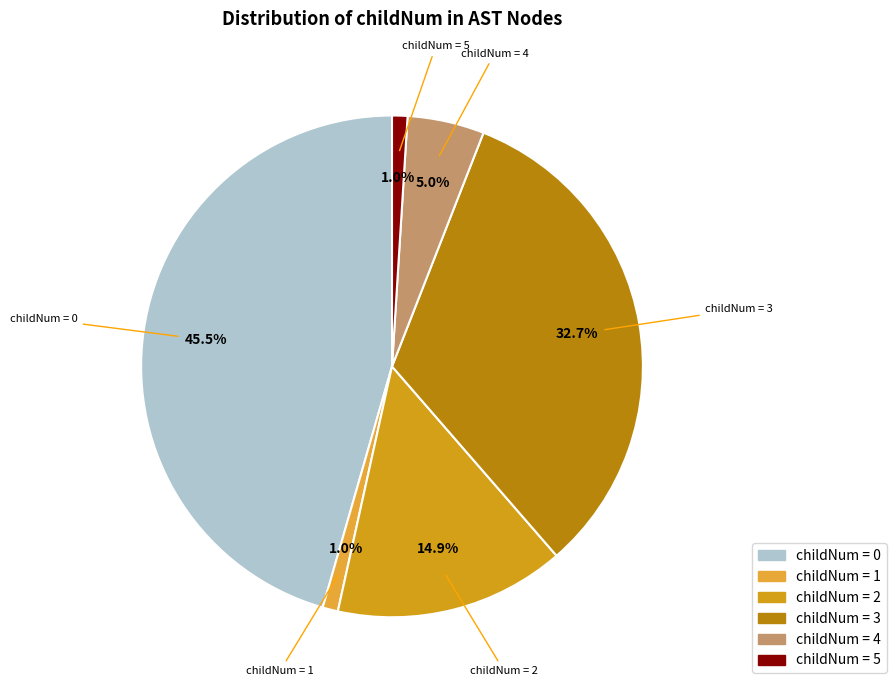

Rank the categories by value from highest to lowest.

0, 3, 2, 4, 1, 5